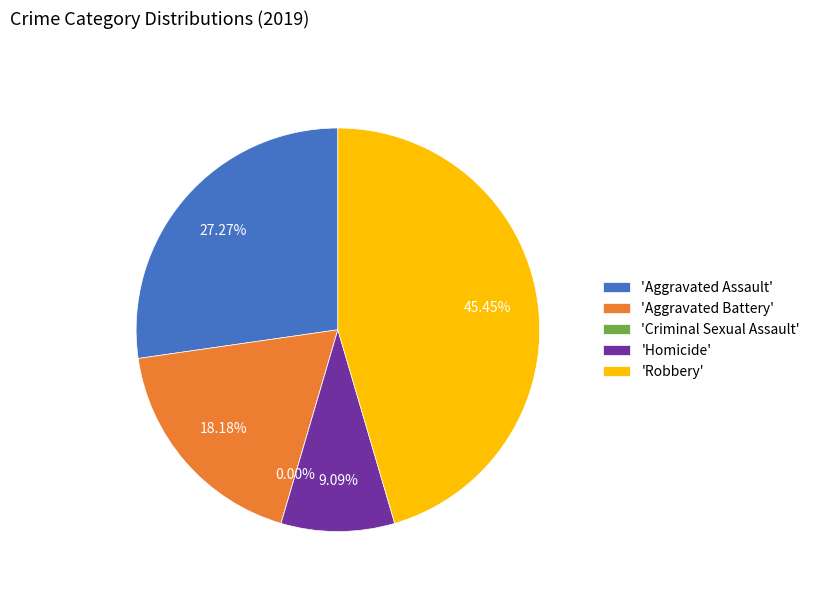

Is it true that Aggravated Battery is 5% of the pie?

False